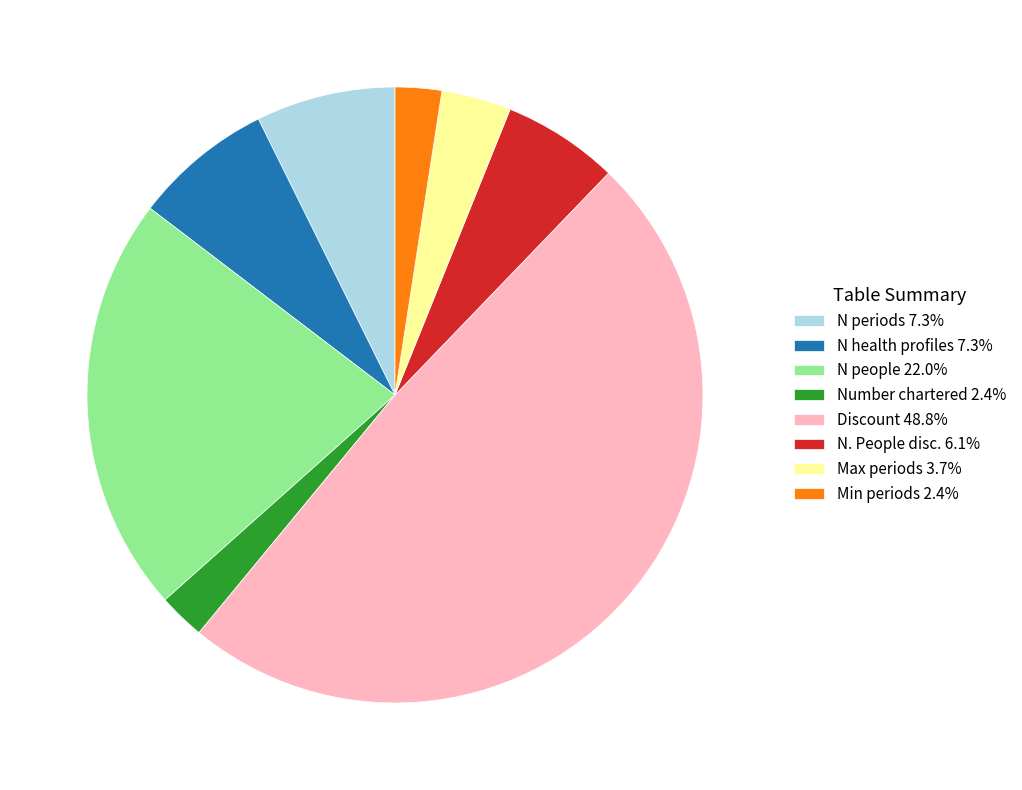

Is Discount 48.8% the majority of the pie?

No